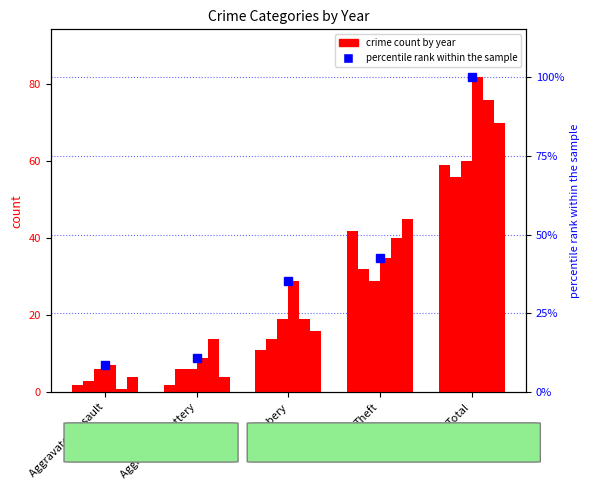

Rank the categories by value from highest to lowest.

Total, Theft, Robbery, Aggravated Battery, Aggravated Assault